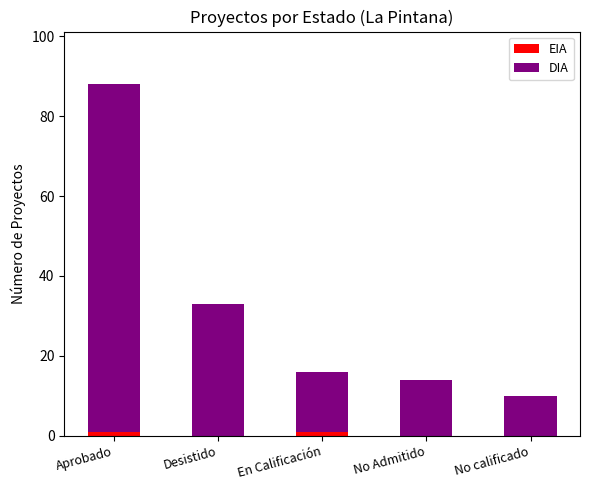

At which category is the sum across all series the highest?

Aprobado